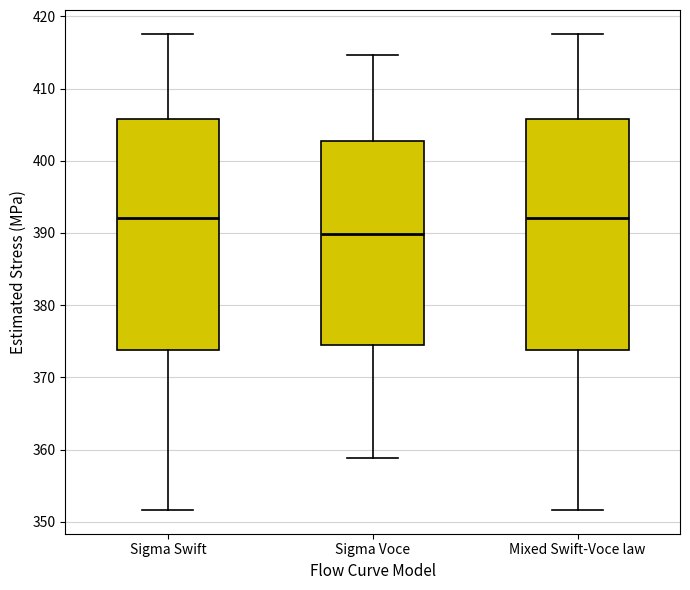

Where is the upper edge of the box for Sigma Swift on the y-axis? The values are not printed on the chart, so give them approximately, as read against the axis.

406